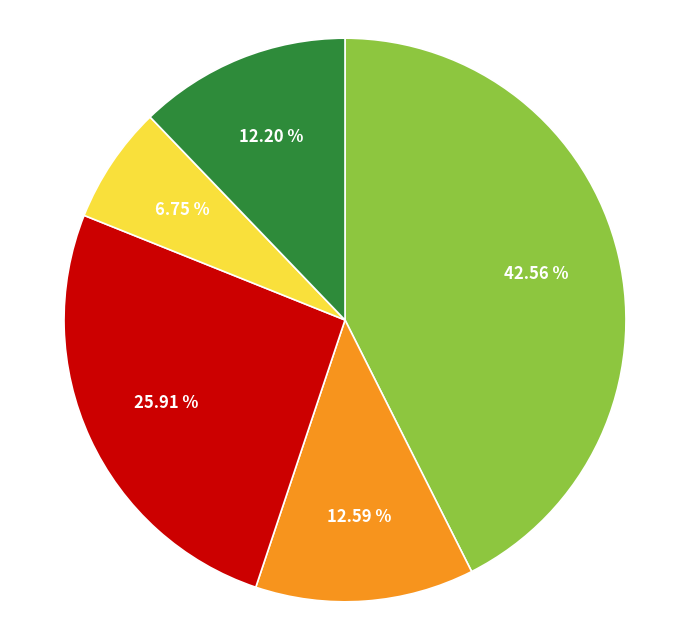

Is there a majority slice in this chart?

No